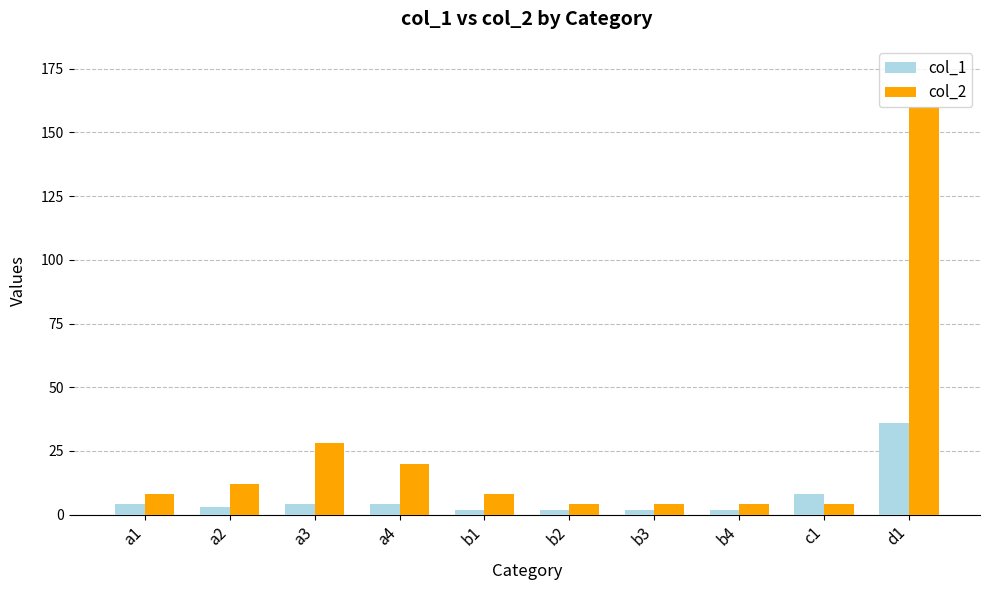

What is the sum of the col_2 values at b2 and a3?

32